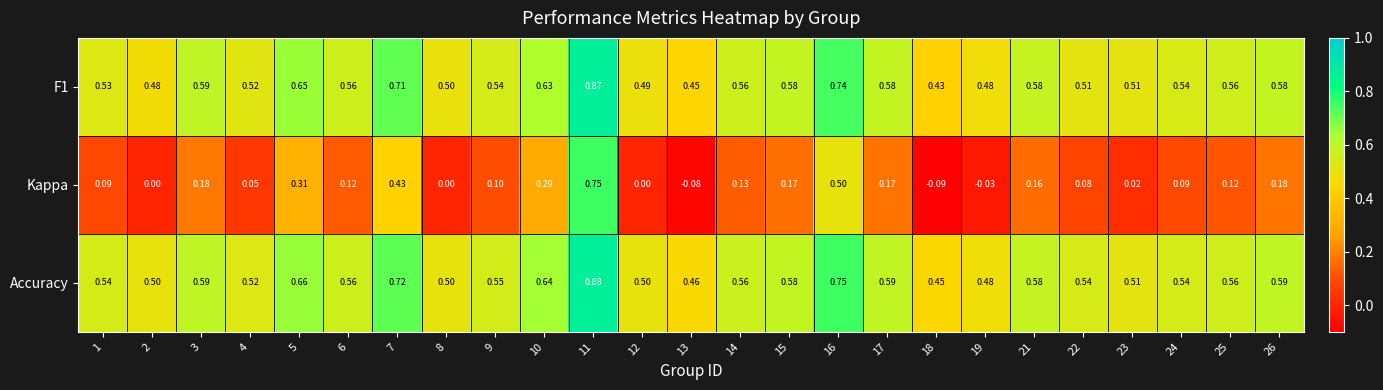

Is the value of F1 at 15 greater than the value of Kappa at 17?

Yes